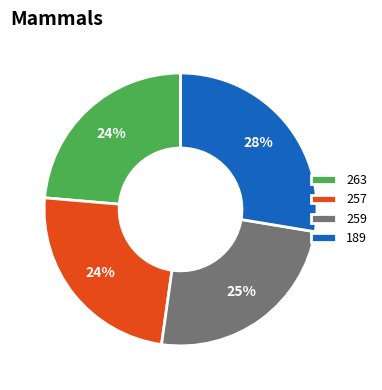

Between 263 and 189, which is larger?

189